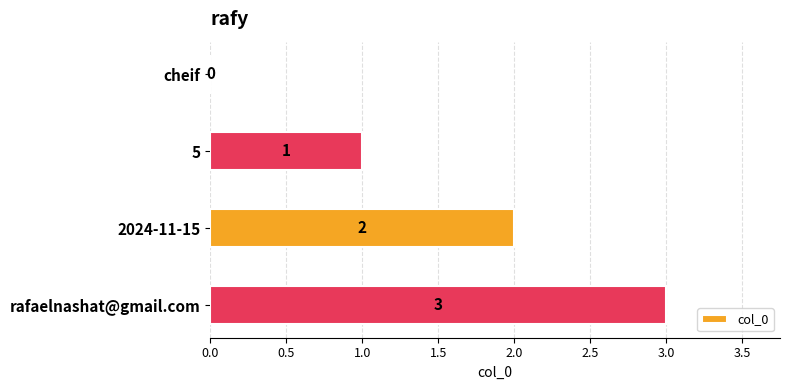

Is it true that the value at rafaelnashat@gmail.com is 3?

True